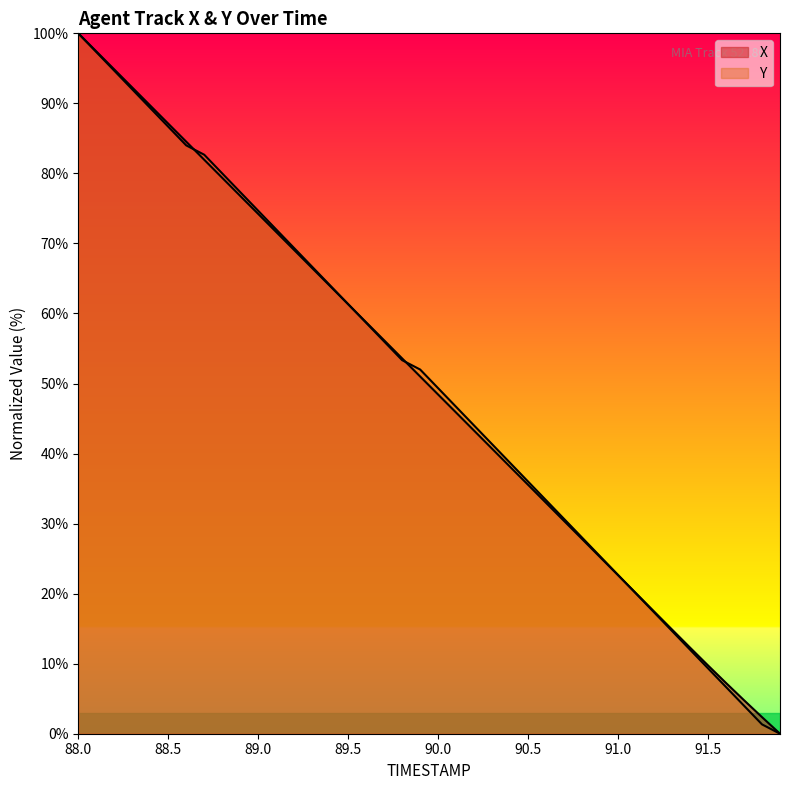

What is the maximum value shown in the chart?

100.0